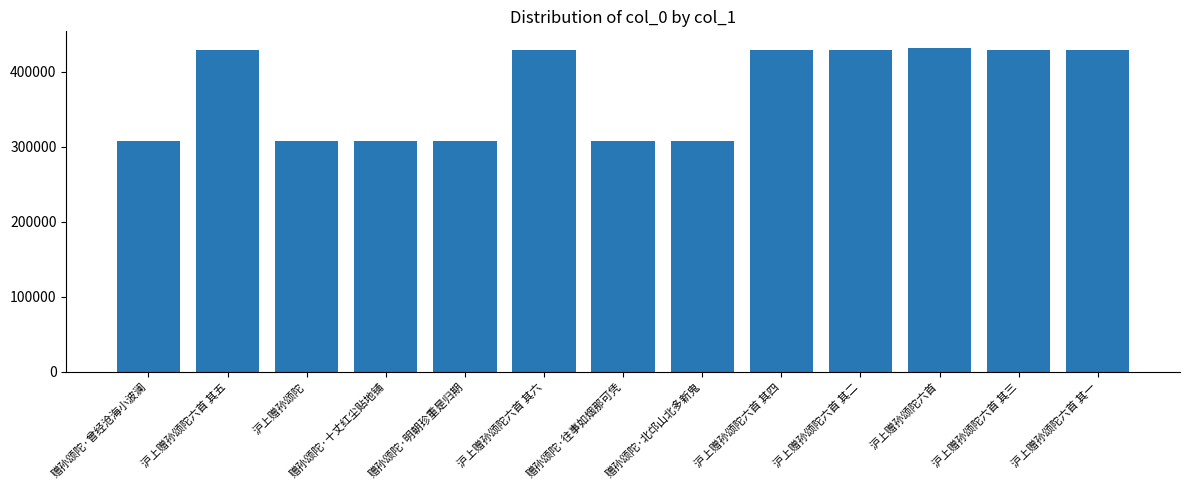

What is the difference between the maximum and second lowest values?

124808